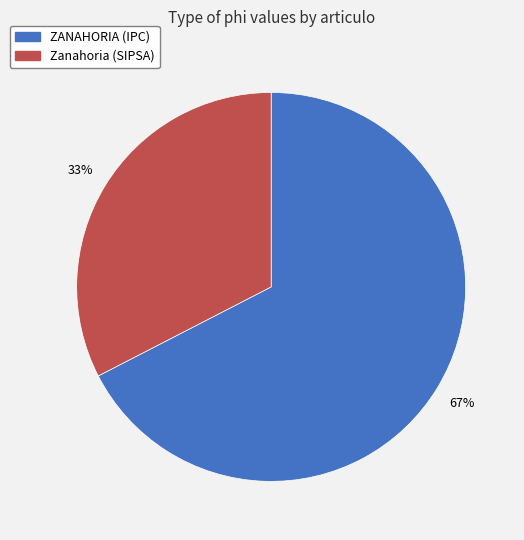

Count the number of slices in the pie.

2